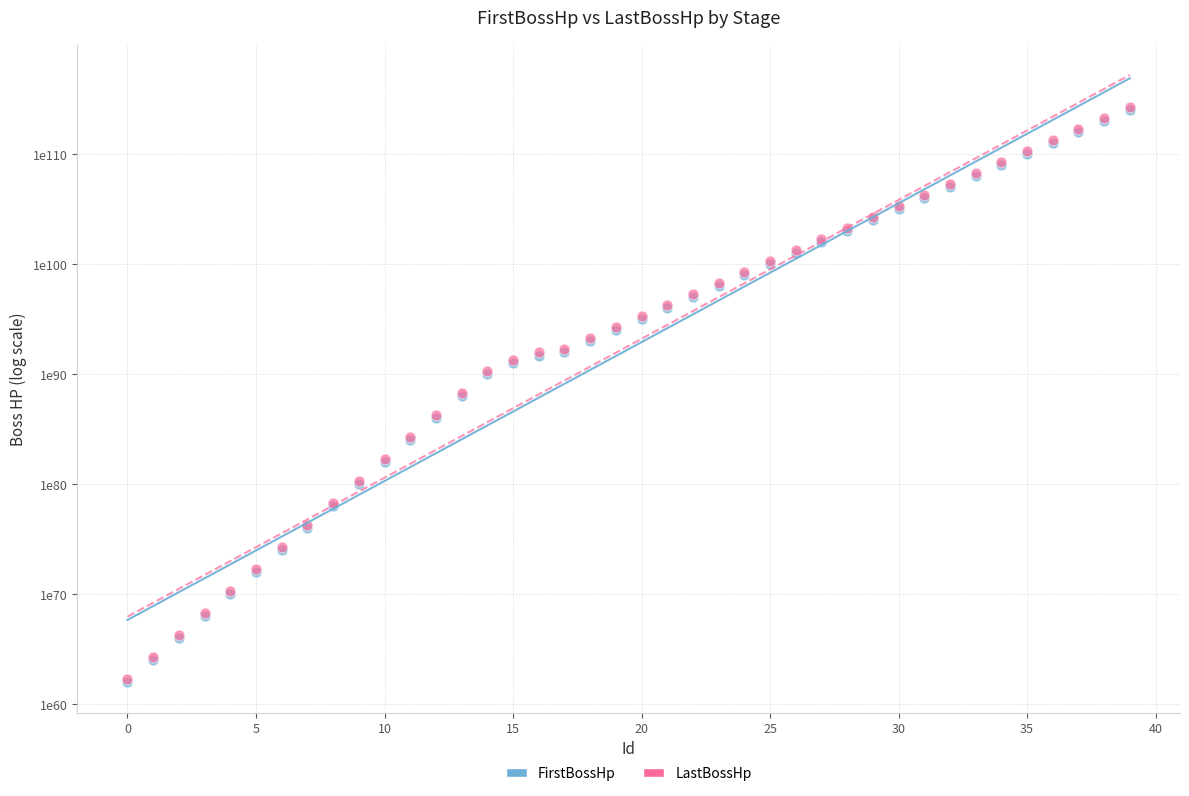

What are all the series names shown in the legend?

FirstBossHp, LastBossHp